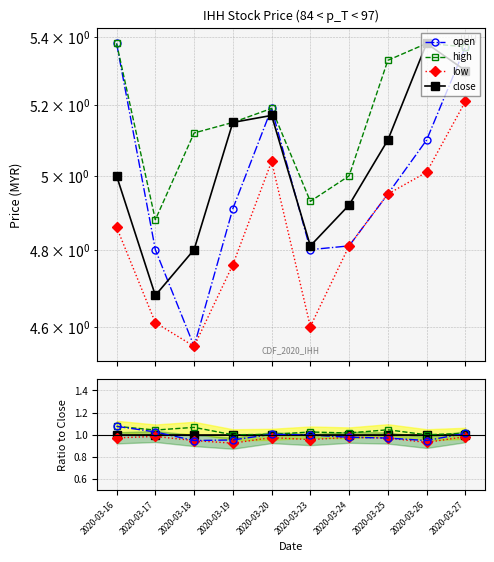

At how many categories does at least one series exceed 0?

10